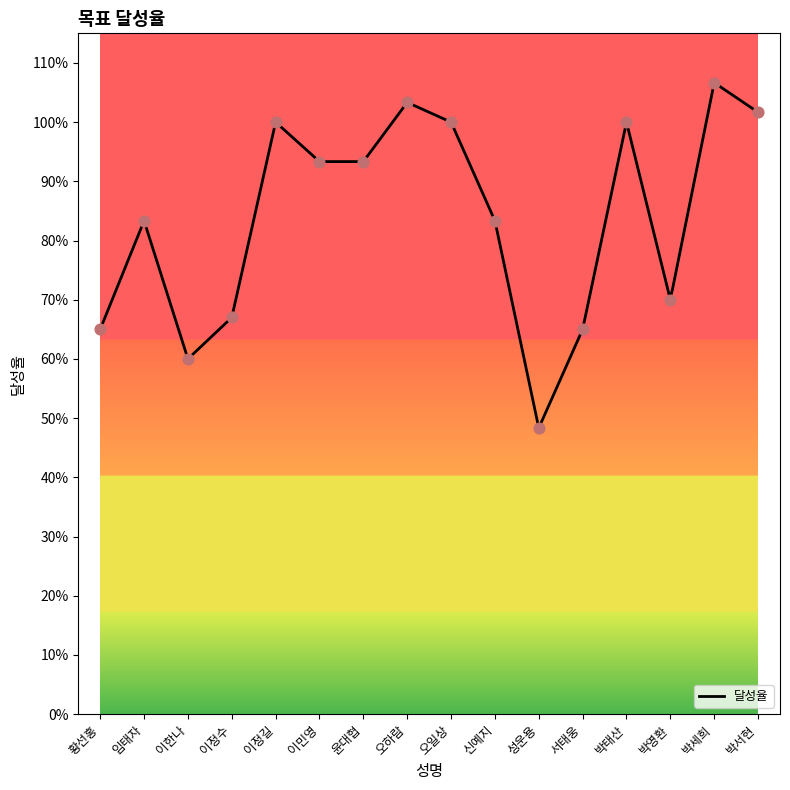

Approximately how many times larger is the value at 박영환 compared to 오일상?

0.7